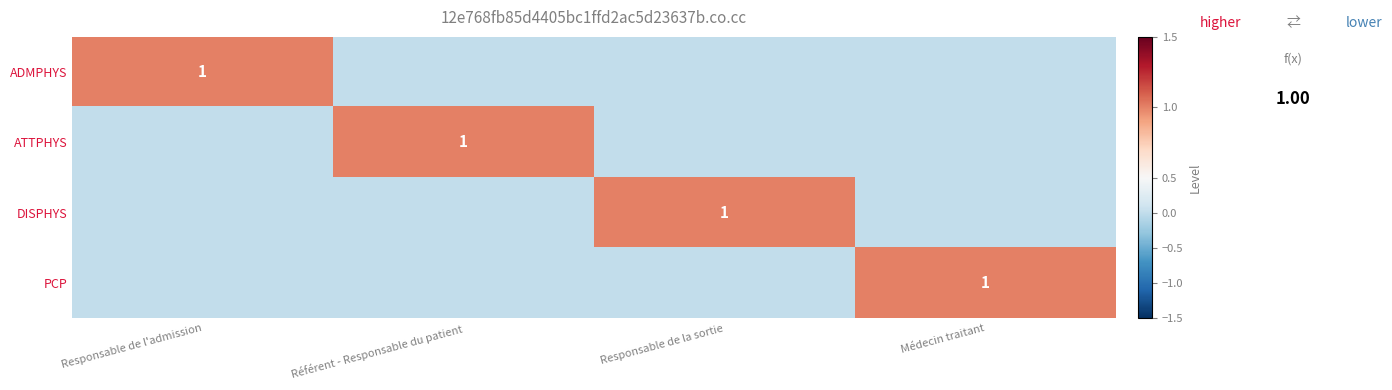

Rank the series by their maximum value, from highest to lowest.

ADMPHYS, ATTPHYS, DISPHYS, PCP